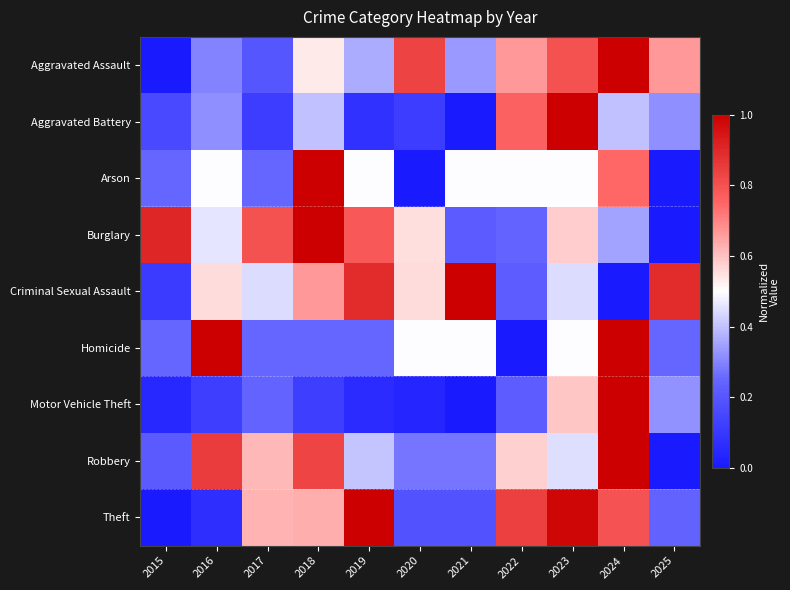

Rank the series by their maximum value, from lowest to highest.

Arson, Homicide, Criminal Sexual Assault, Aggravated Battery, Aggravated Assault, Robbery, Burglary, Theft, Motor Vehicle Theft